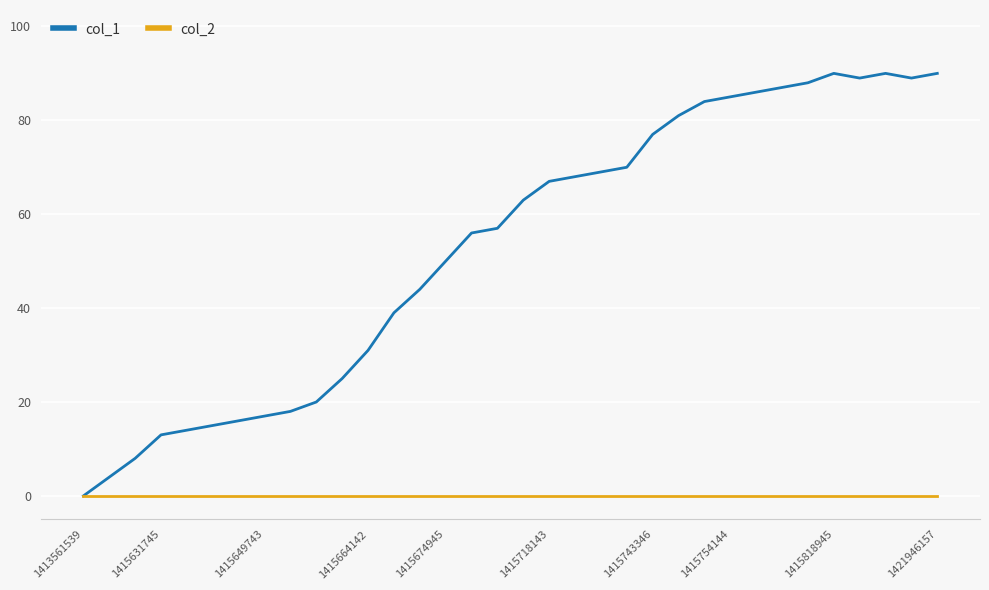

Which series has the widest spread of values?

col_1